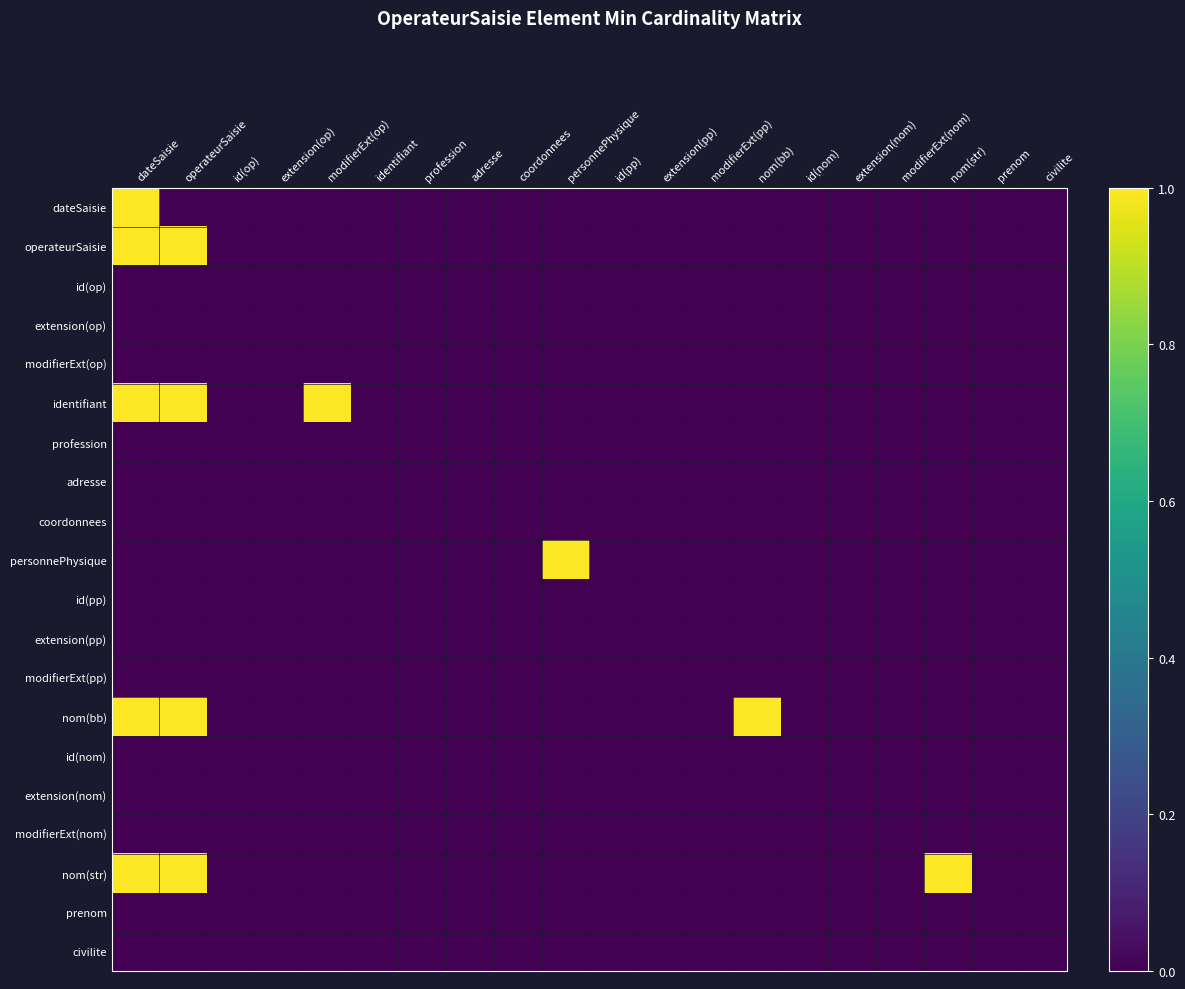

At how many categories does at least one series exceed 0?

6